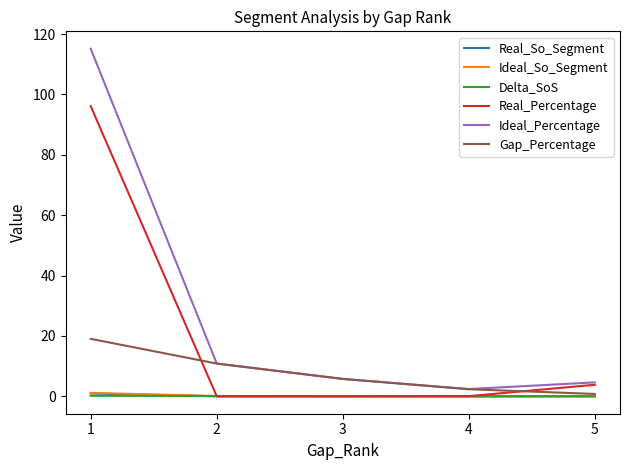

Which series ends up on top after the final intersection of Gap_Percentage and Real_Percentage?

Real_Percentage